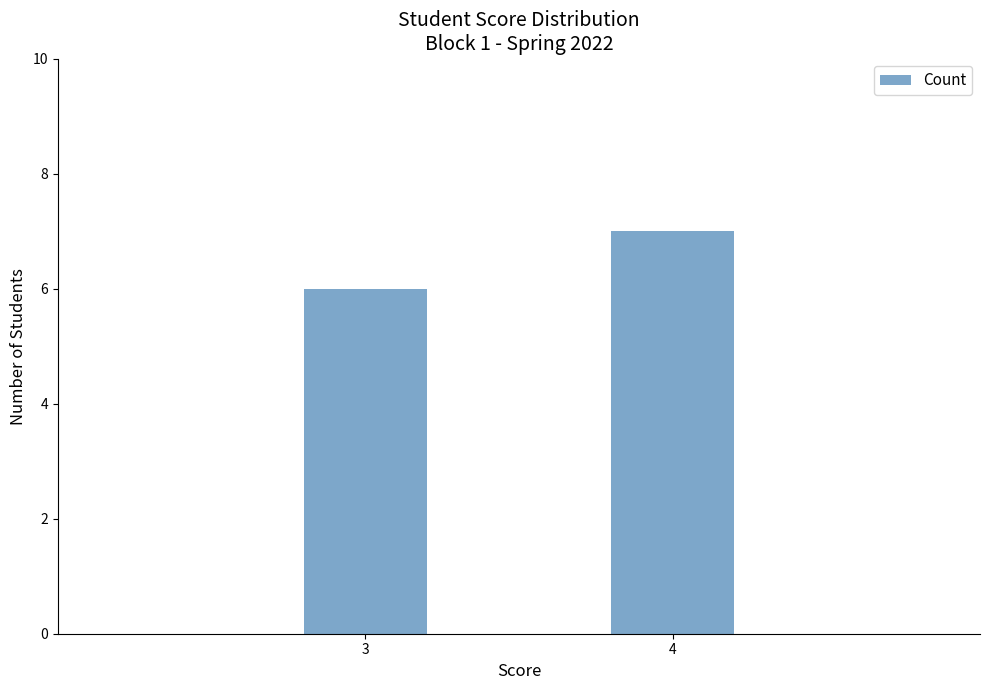

Rank the categories by value from lowest to highest.

3, 4